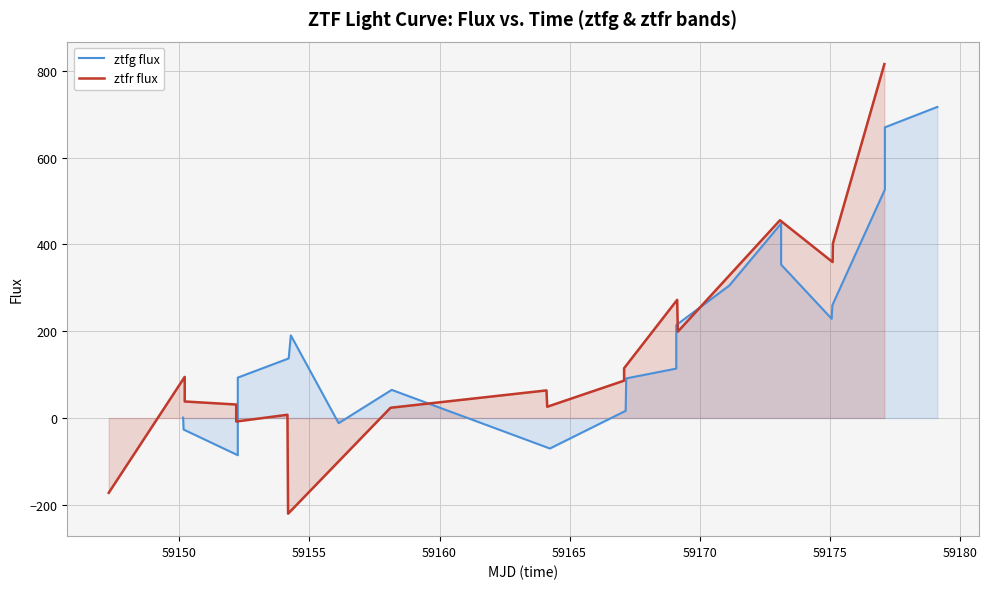

At how many categories does at least one series exceed 468?

3